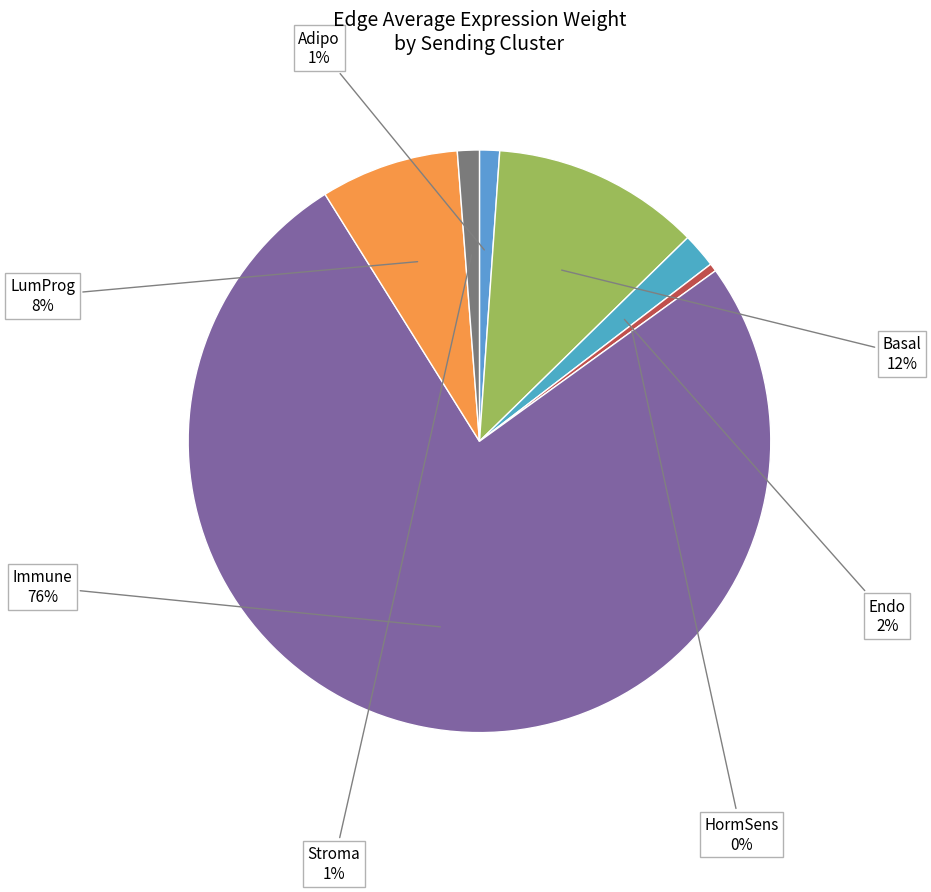

Do Endo and LumProg together represent more than half of the pie?

No